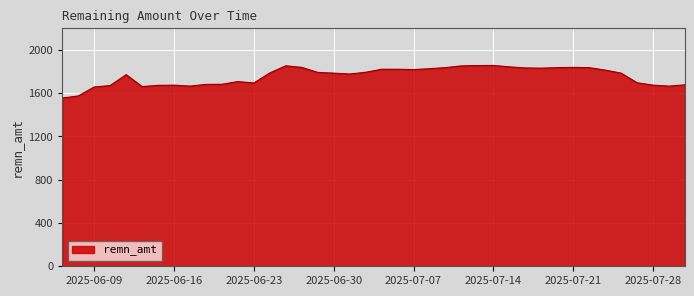

What is the minimum value shown in the chart?

1555